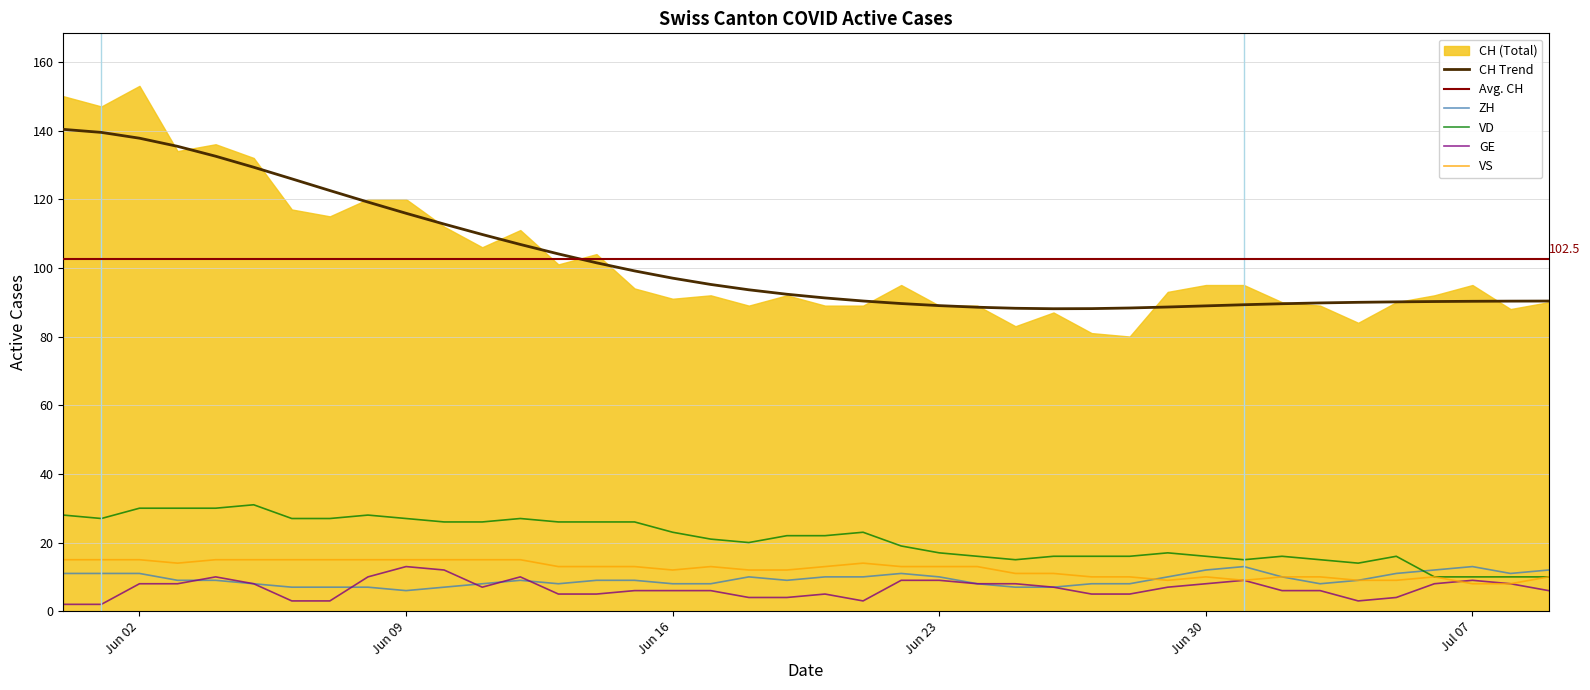

True or false: GE and CH Trend intersect in this chart.

False